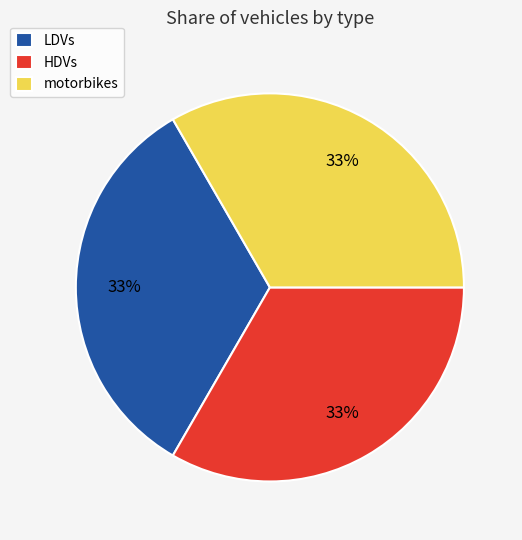

What is the ratio of the value at LDVs to the value at motorbikes?

1.0